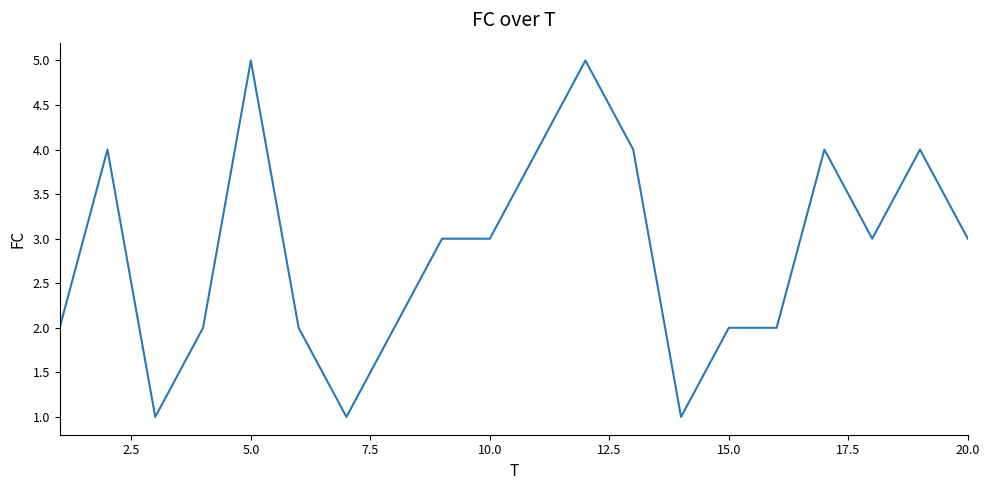

What is the greatest value displayed?

5